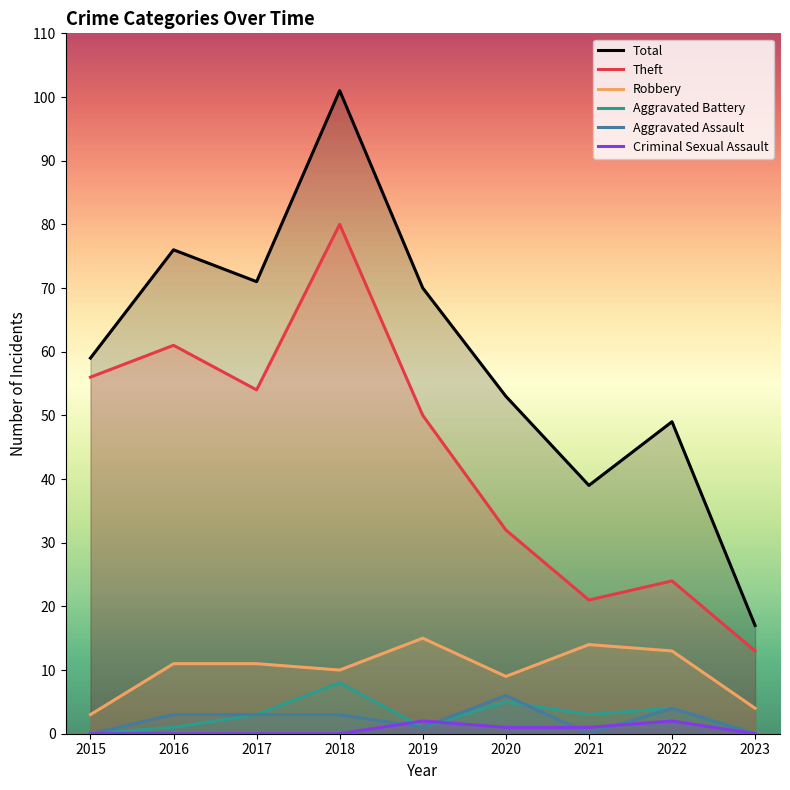

Which series has the widest spread of values?

Total